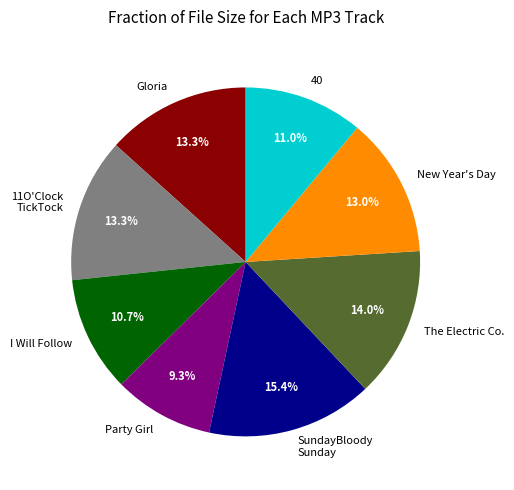

Which category has the smallest portion of the pie?

Party Girl